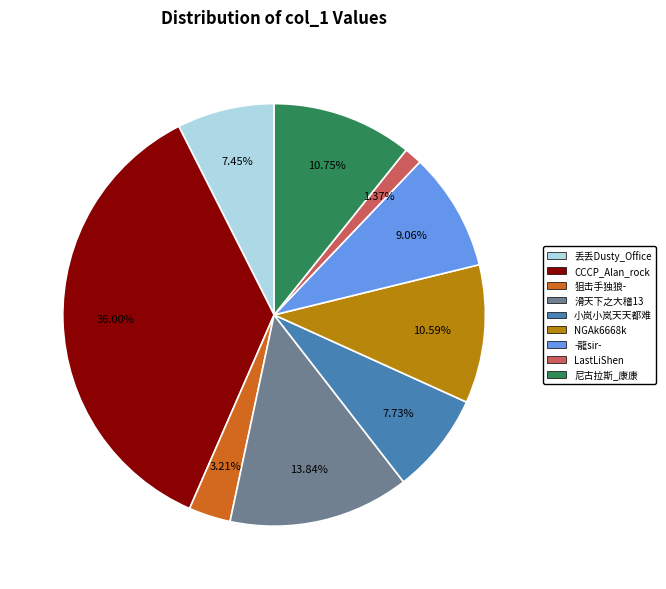

Is there a majority slice in this chart?

No